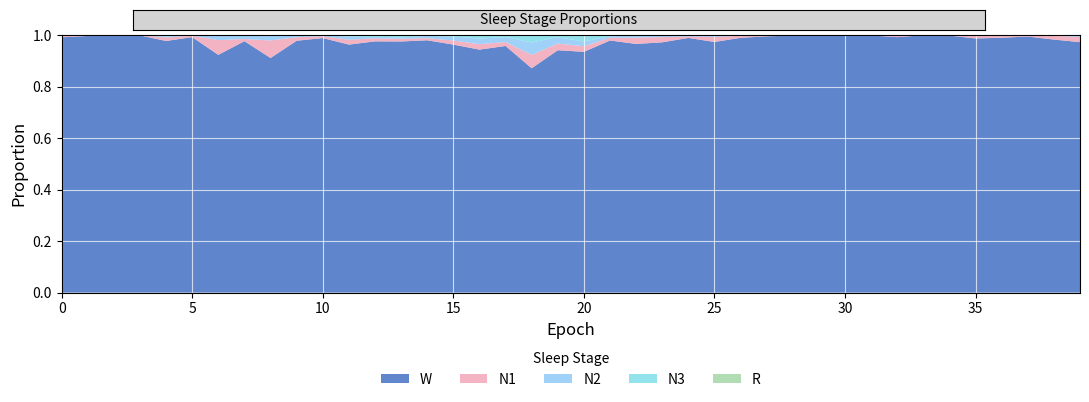

Reading left to right, transcribe all the data shown in this chart.

N1: 0.0	0.0	0.0	0.0	0.0	0.0	0.1	0.0	0.1	0.0	0.0	0.0	0.0	0.0	0.0	0.0	0.0	0.0	0.1	0.0	0.0	0.0	0.0	0.0	0.0	0.0	0.0	0.0	0.0	0.0	0.0	0.0	0.0	0.0	0.0	0.0	0.0	0.0	0.0	0.0
N2: 0.0	0.0	0.0	0.0	0.0	0.0	0.0	0.0	0.0	0.0	0.0	0.0	0.0	0.0	0.0	0.0	0.0	0.0	0.0	0.0	0.0	0.0	0.0	0.0	0.0	0.0	0.0	0.0	0.0	0.0	0.0	0.0	0.0	0.0	0.0	0.0	0.0	0.0	0.0	0.0
N3: 0.0	0.0	0.0	0.0	0.0	0.0	0.0	0.0	0.0	0.0	0.0	0.0	0.0	0.0	0.0	0.0	0.0	0.0	0.0	0.0	0.0	0.0	0.0	0.0	0.0	0.0	0.0	0.0	0.0	0.0	0.0	0.0	0.0	0.0	0.0	0.0	0.0	0.0	0.0	0.0
R: 0.0	0.0	0.0	0.0	0.0	0.0	0.0	0.0	0.0	0.0	0.0	0.0	0.0	0.0	0.0	0.0	0.0	0.0	0.0	0.0	0.0	0.0	0.0	0.0	0.0	0.0	0.0	0.0	0.0	0.0	0.0	0.0	0.0	0.0	0.0	0.0	0.0	0.0	0.0	0.0
W: 1.0	1.0	1.0	1.0	1.0	1.0	0.9	1.0	0.9	1.0	1.0	1.0	1.0	1.0	1.0	1.0	0.9	1.0	0.9	0.9	0.9	1.0	1.0	1.0	1.0	1.0	1.0	1.0	1.0	1.0	1.0	1.0	1.0	1.0	1.0	1.0	1.0	1.0	1.0	1.0